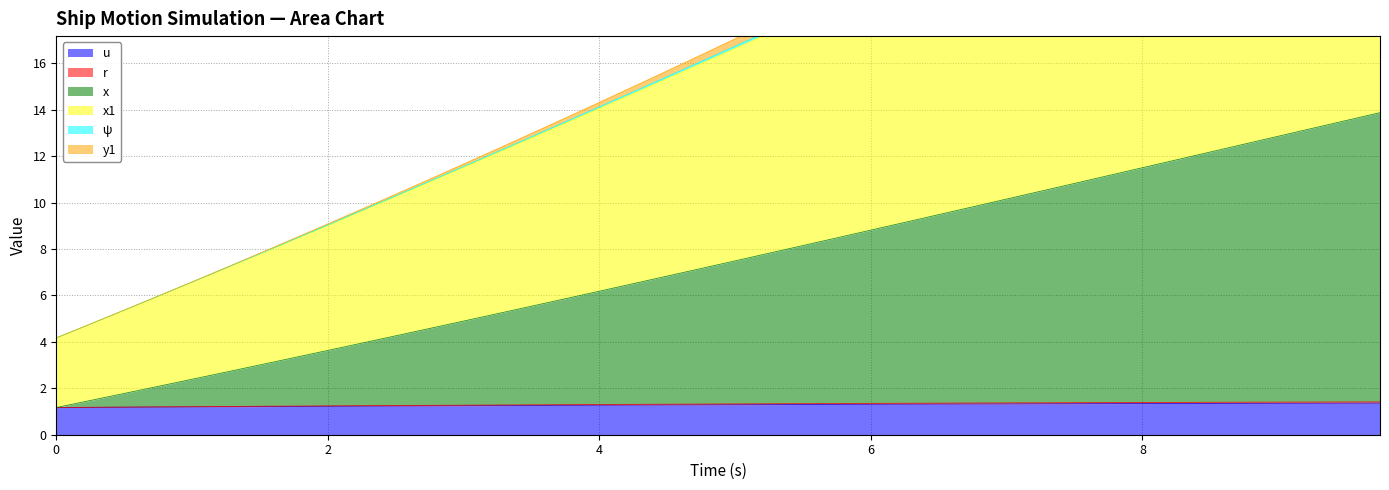

What position from the left is 9.0?

37